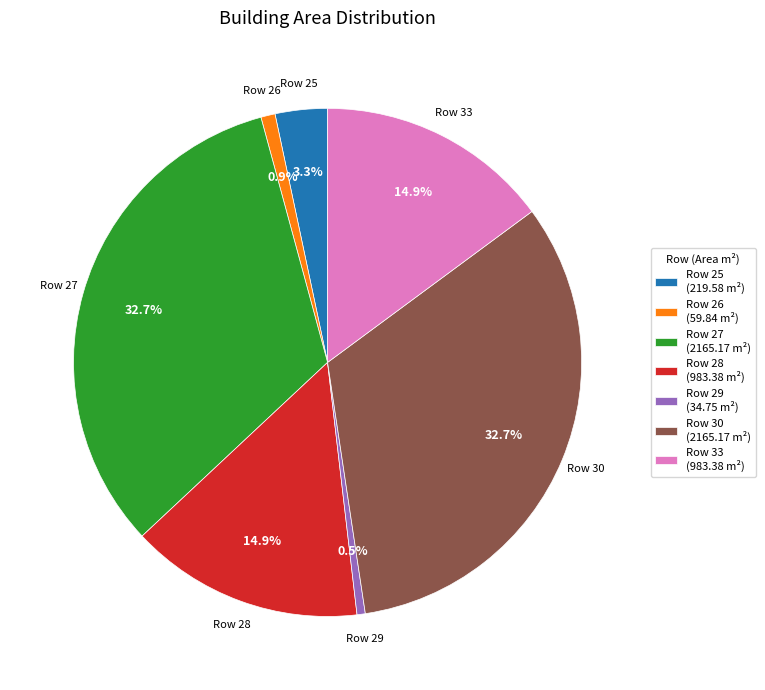

Which has a higher value, Row 33 (983.38 m²) or Row 27 (2165.17 m²)?

Row 27 (2165.17 m²)